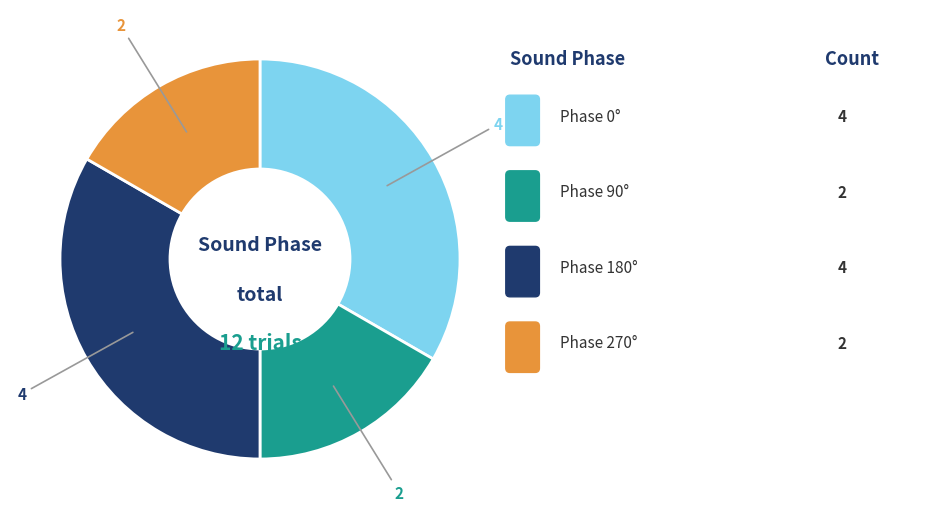

Is there a majority slice in this chart?

No